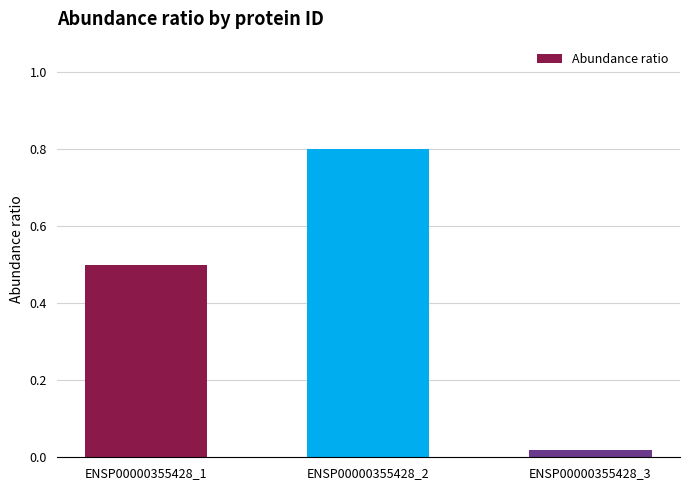

What is the difference between the second highest and minimum values?

0.5